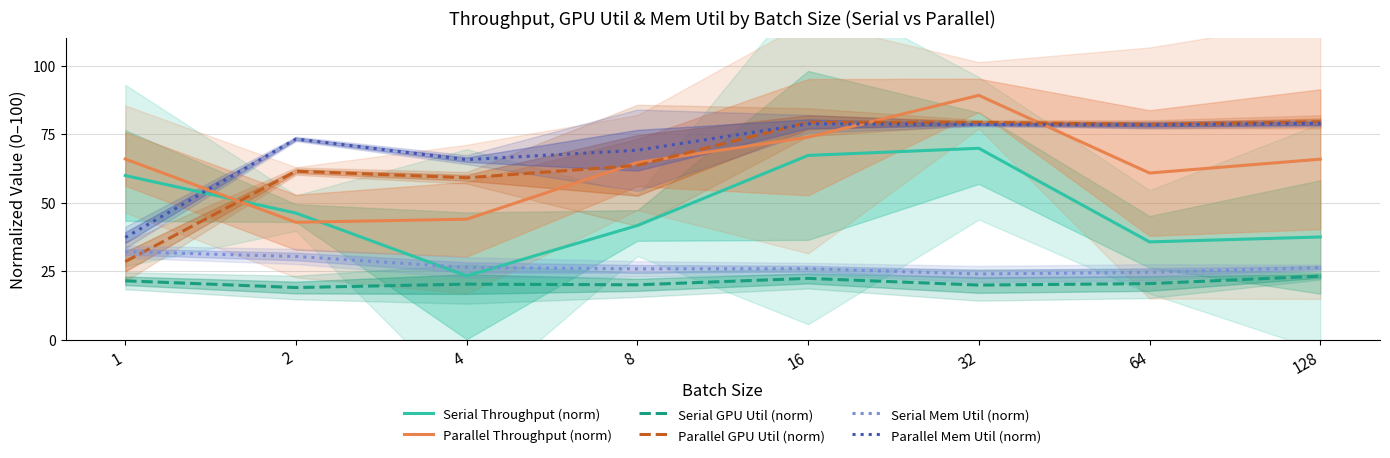

Does the chart display data point markers on the line(s)?

No